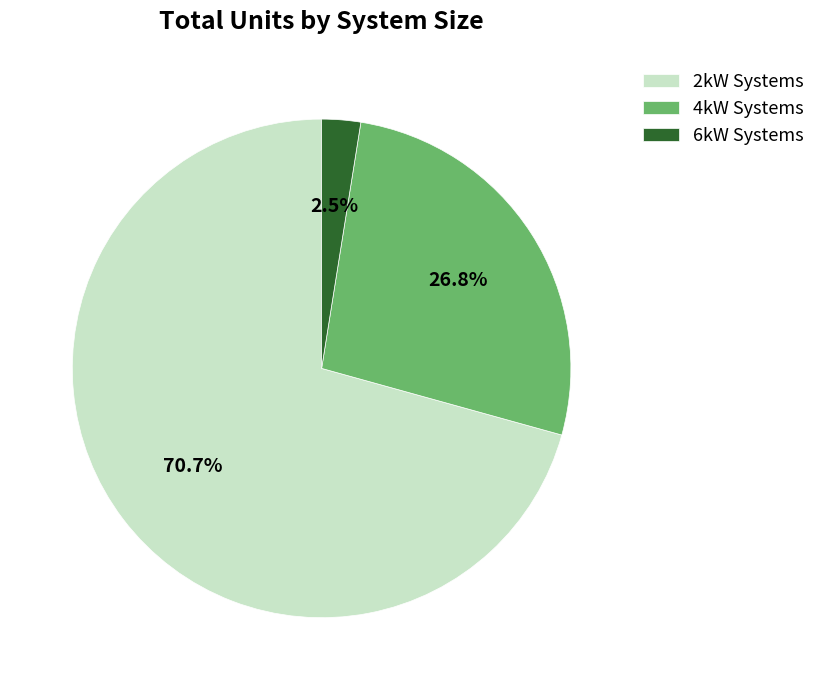

Does 6kW Systems represent more than half of the total?

No